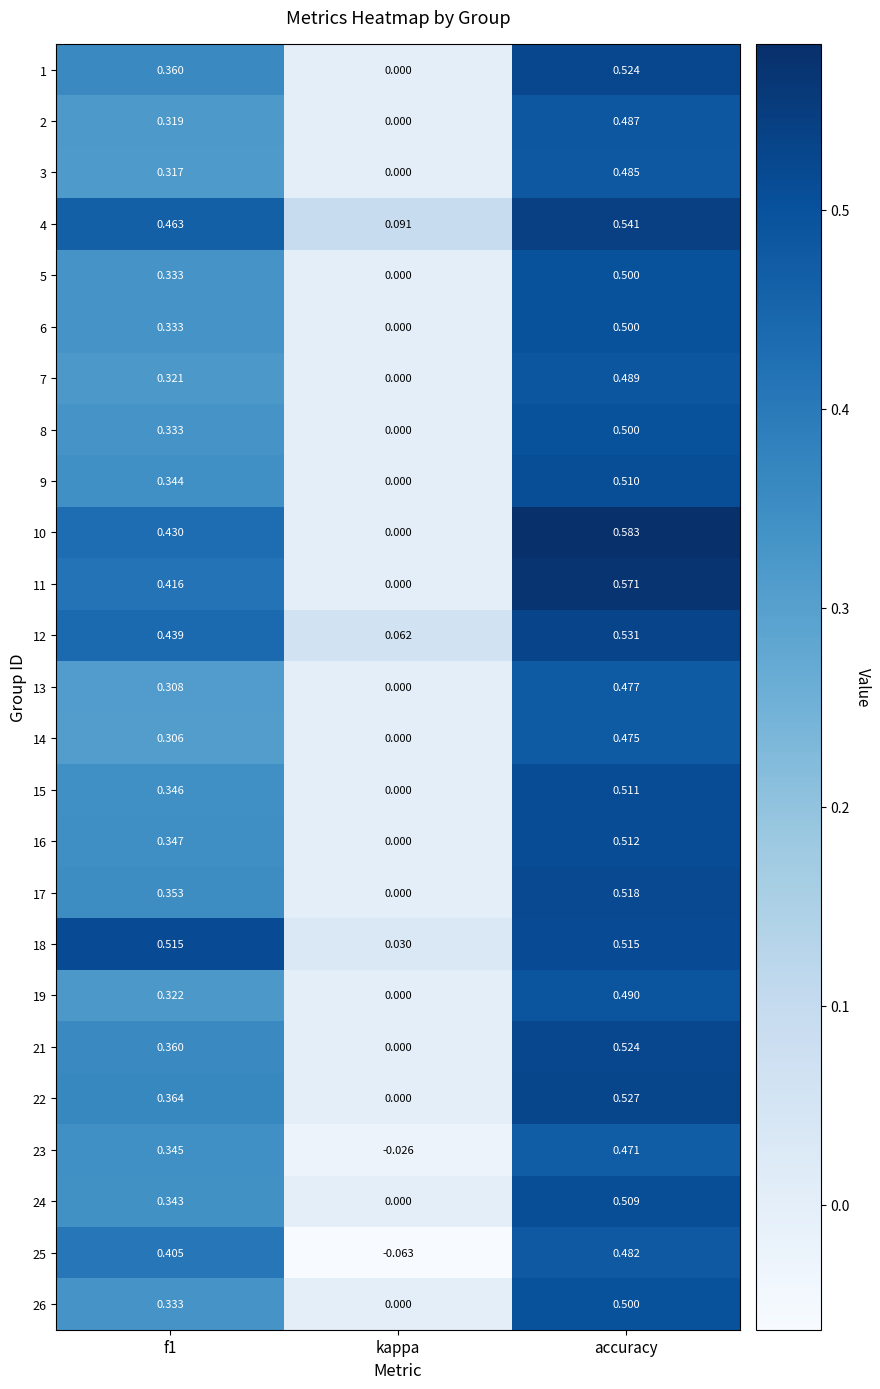

Which series has the largest total across all categories?

4